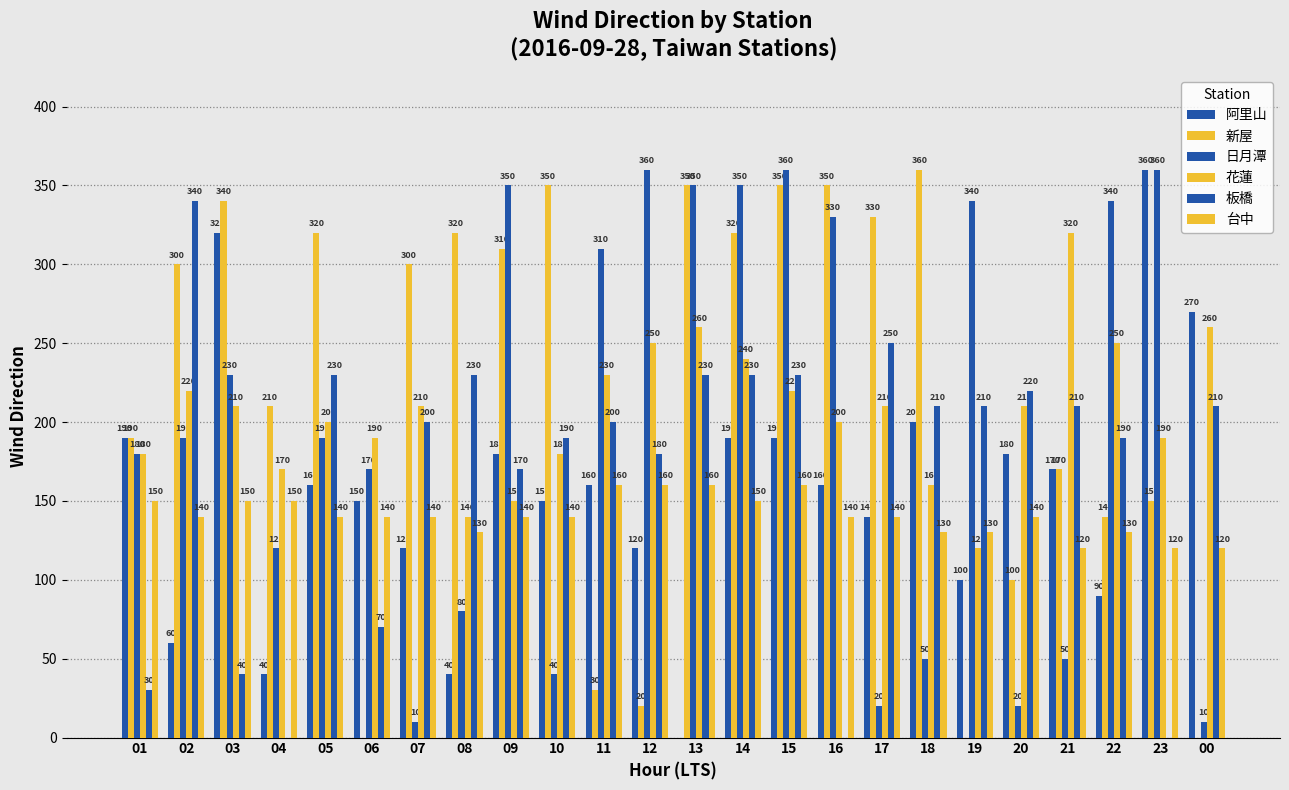

Which series has the largest range (max minus min)?

日月潭